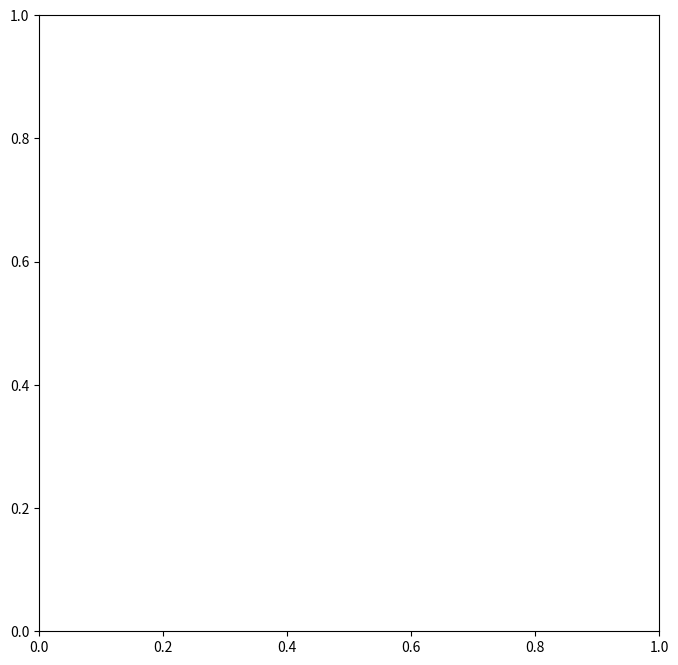

Is it true that 1 equals -1 at 8?

False